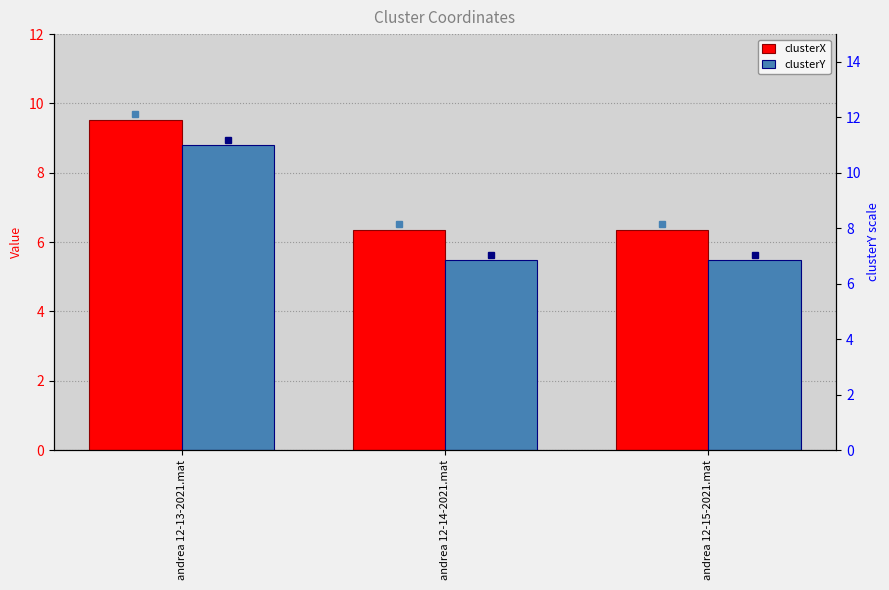

Reading left to right, transcribe all the data shown in this chart.

clusterX: 9.5	6.4	6.4
clusterY: 8.8	5.5	5.5